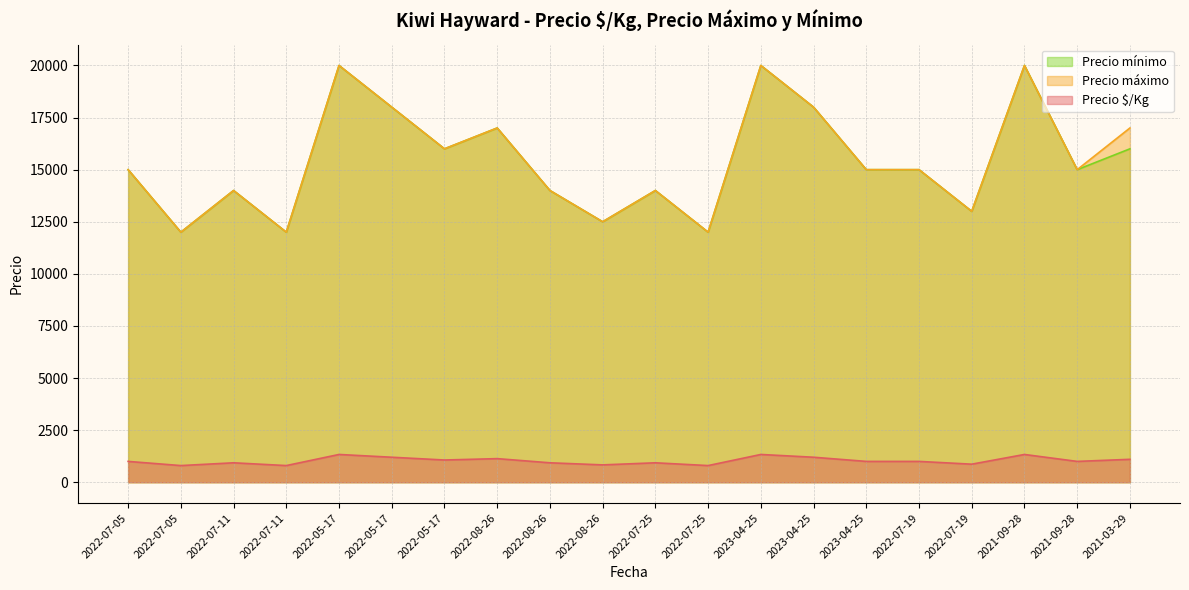

How many lines are shown in the chart?

3